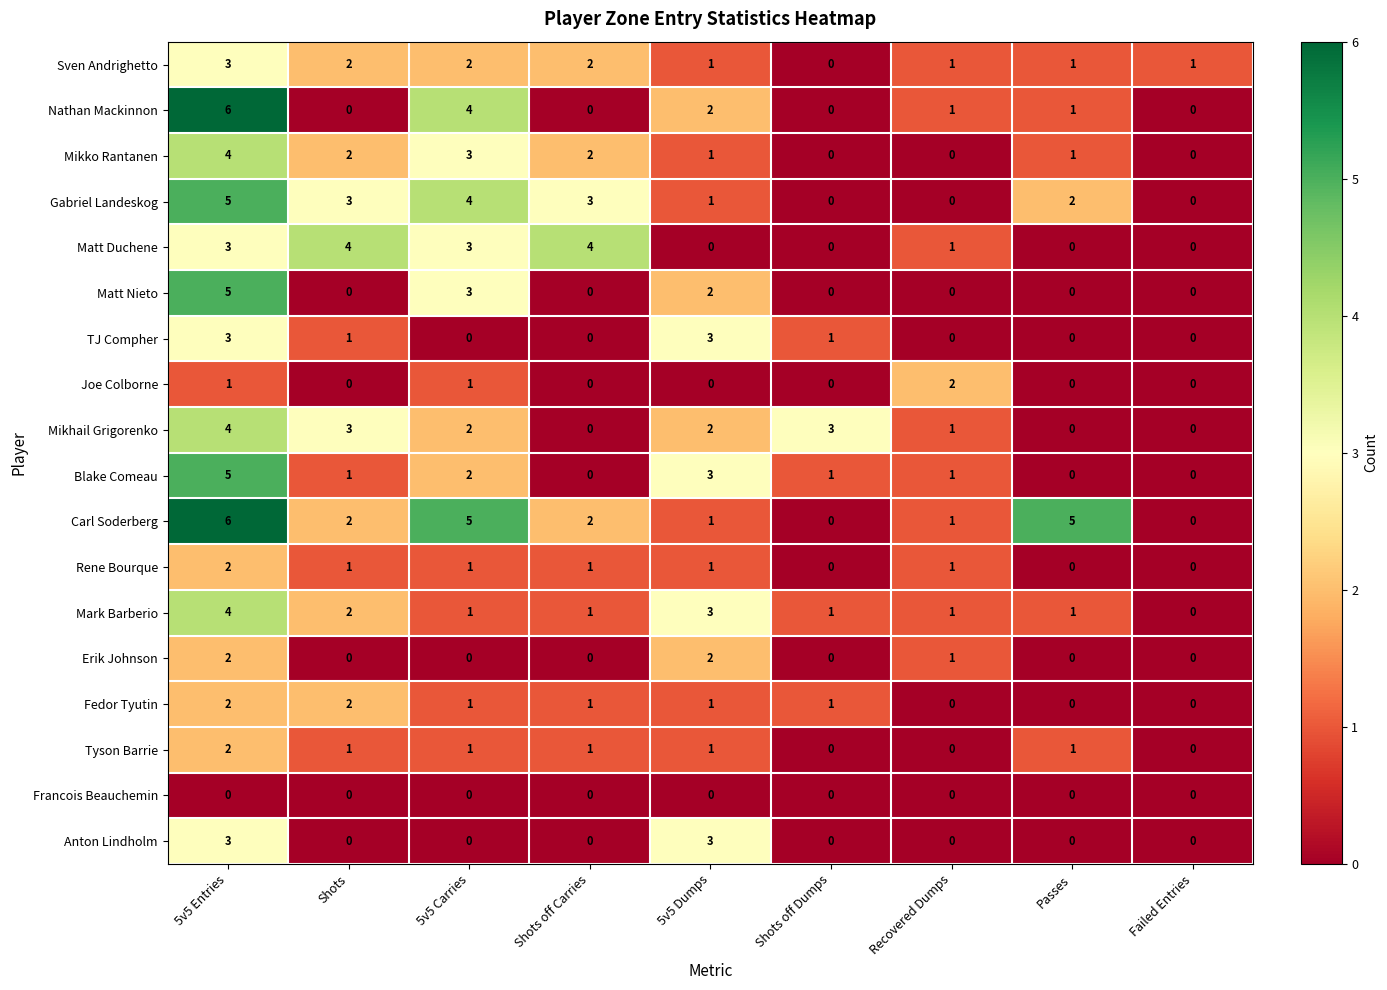

At which category does the chart reach its peak across all series?

5v5 Entries